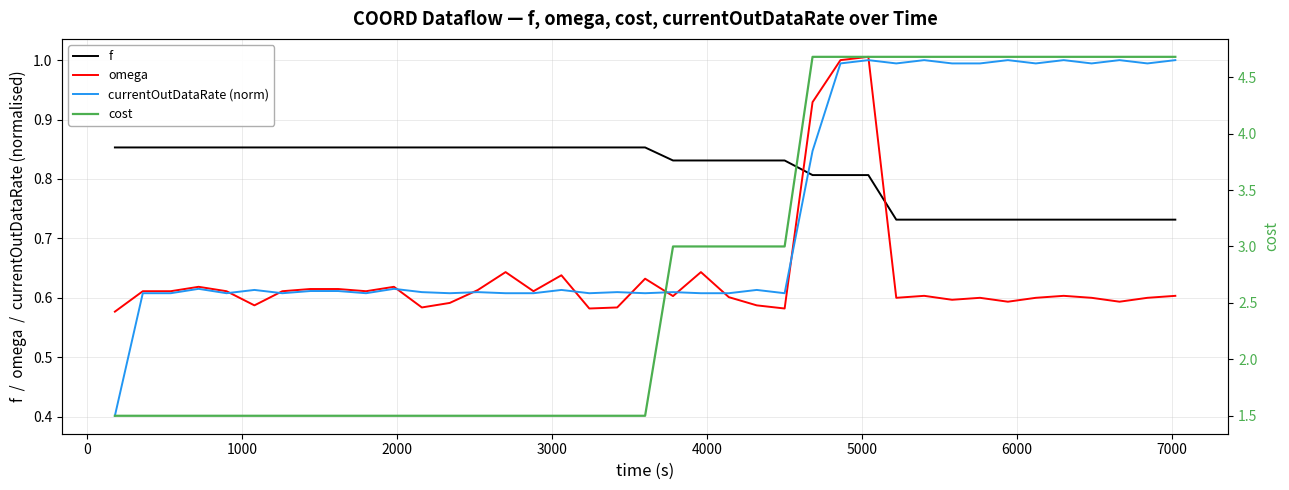

Which series has the widest spread of values?

cost